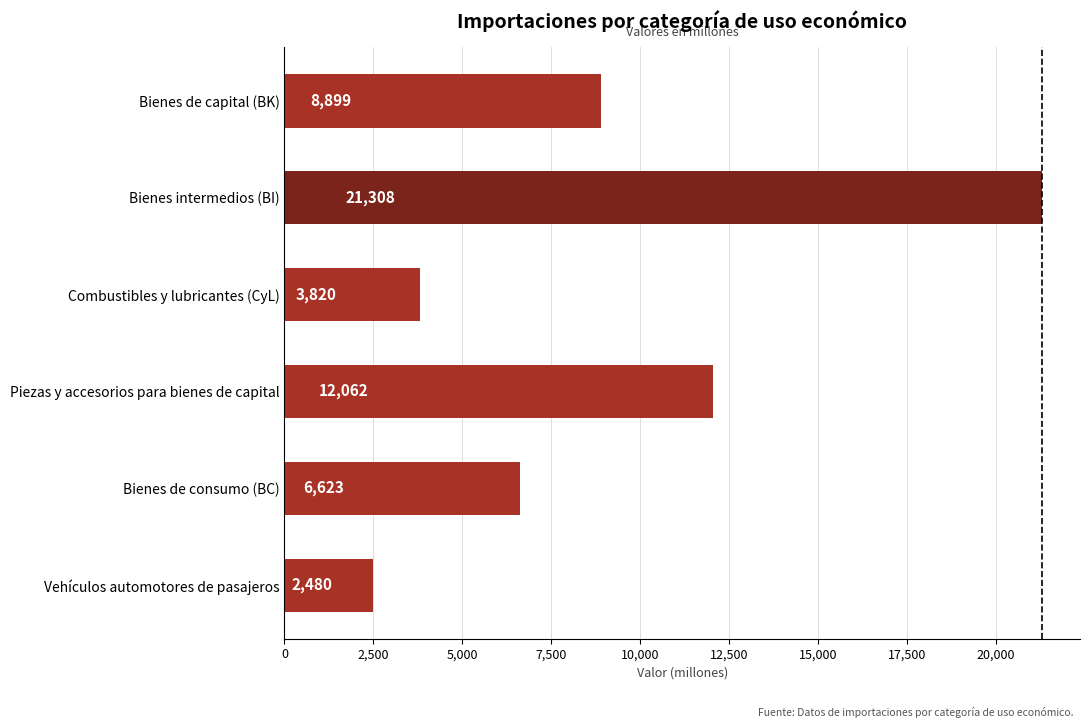

What is the difference between the values at Bienes intermedios (BI) and Bienes de capital (BK)?

12409.0